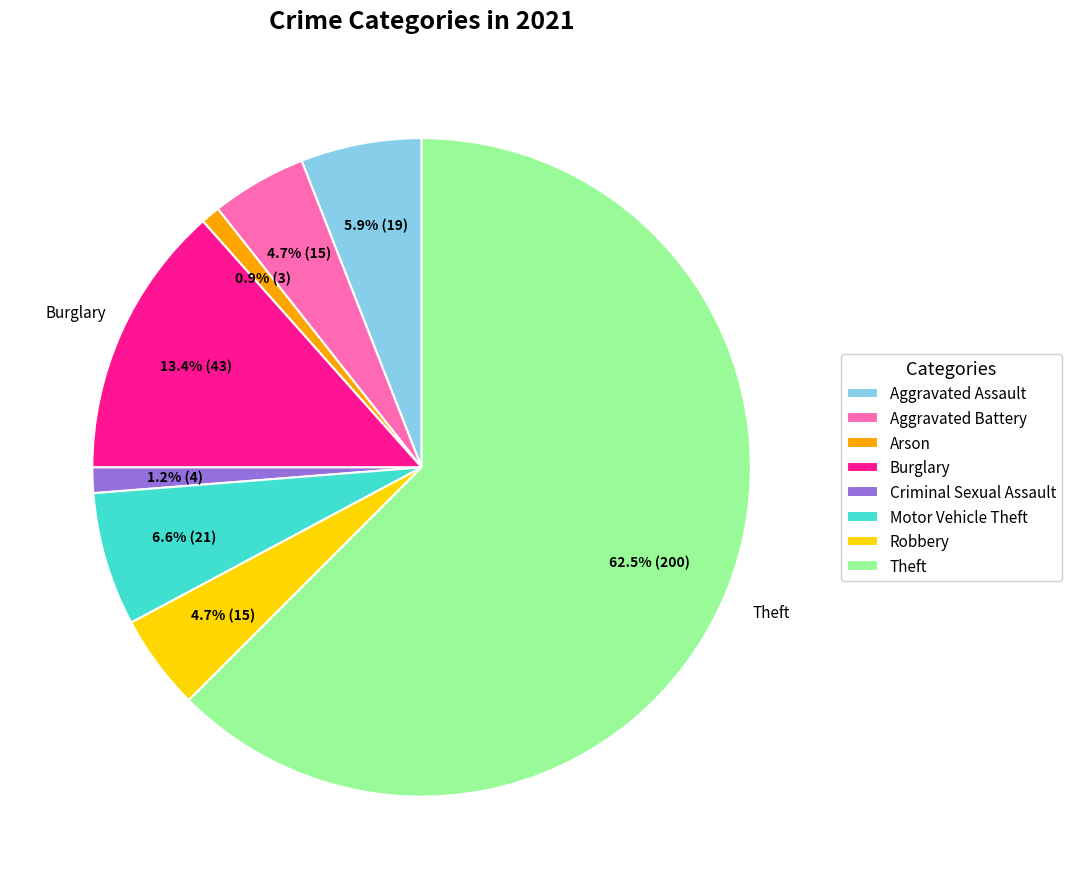

To the nearest percent, what percentage of the pie is Arson?

1%